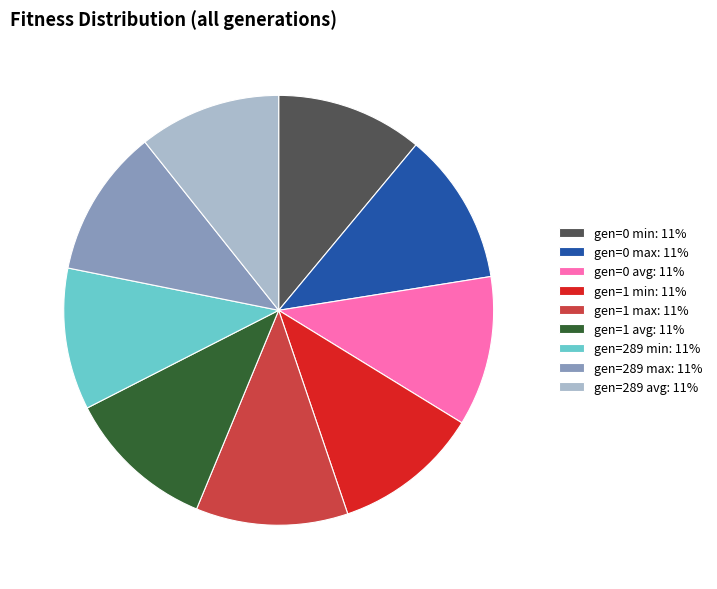

What is the ratio of the value at gen=1 min: 11% to the value at gen=289 avg: 11%?

1.0